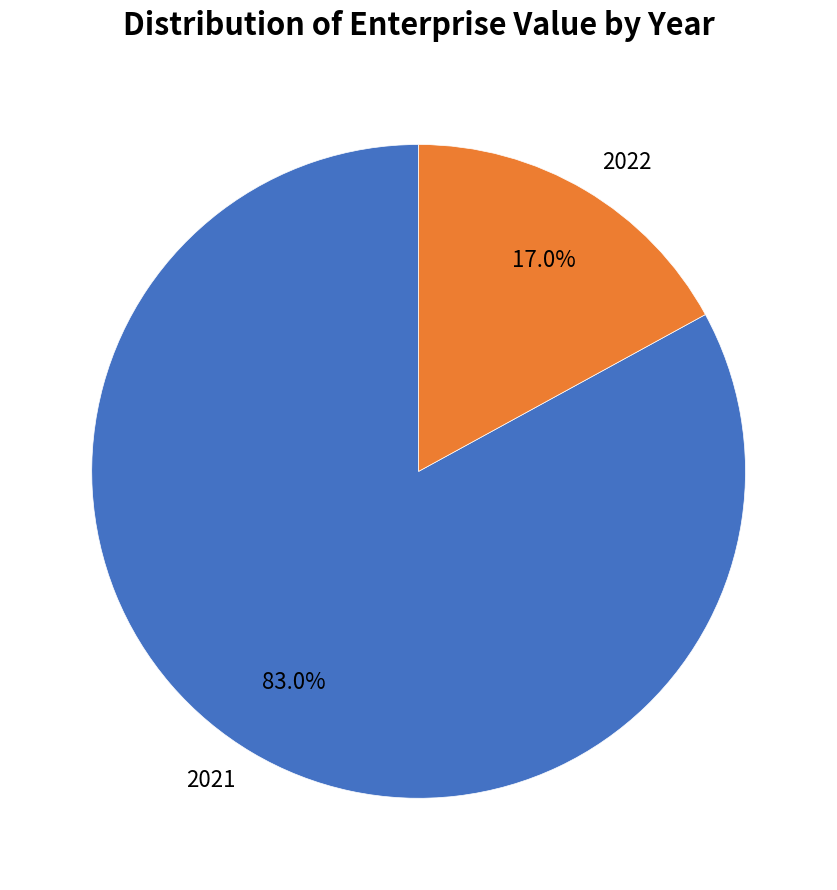

To the nearest percent, what is the difference between the largest and smallest slice percentages?

66%